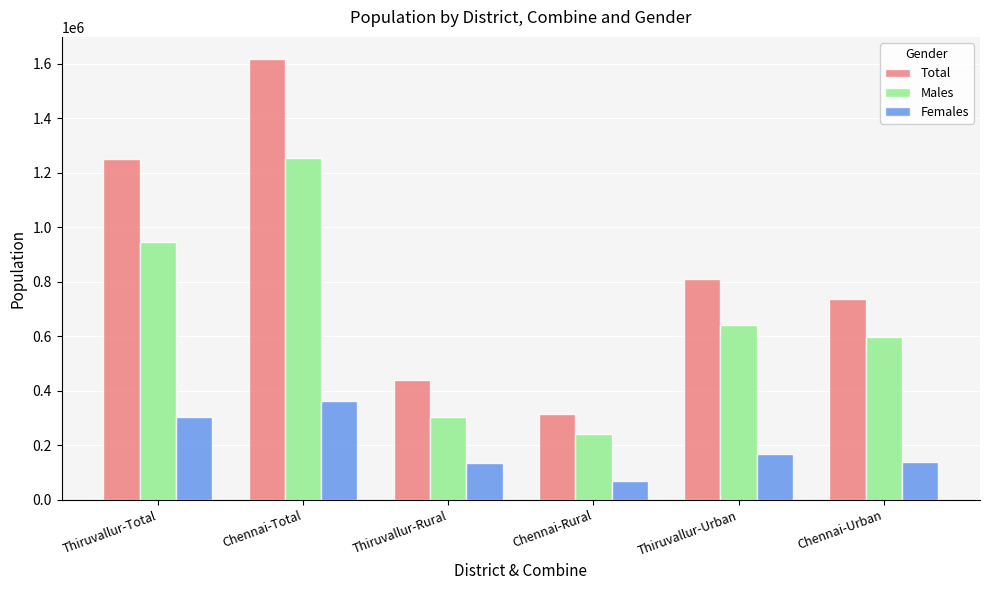

Between Chennai-Rural and Thiruvallur-Urban, which series saw the biggest shift?

Total